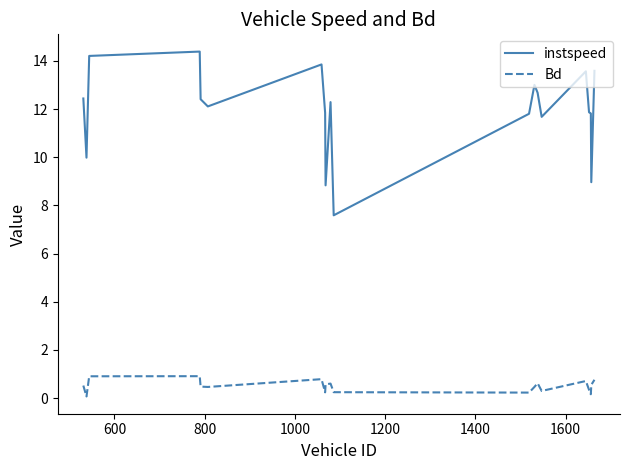

True or false: Bd and instspeed intersect in this chart.

False